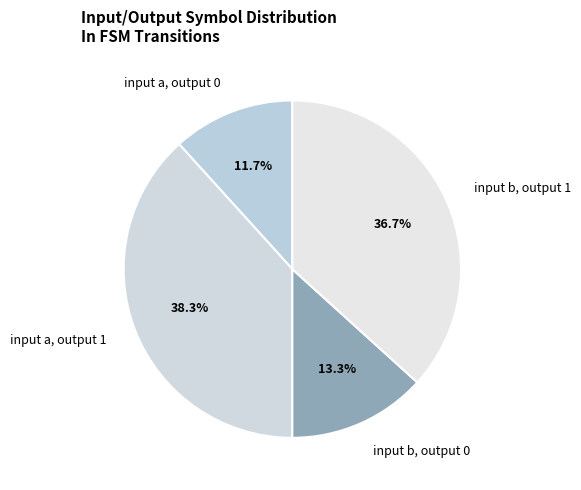

To the nearest percent, what portion does input a, output 1 represent?

38%